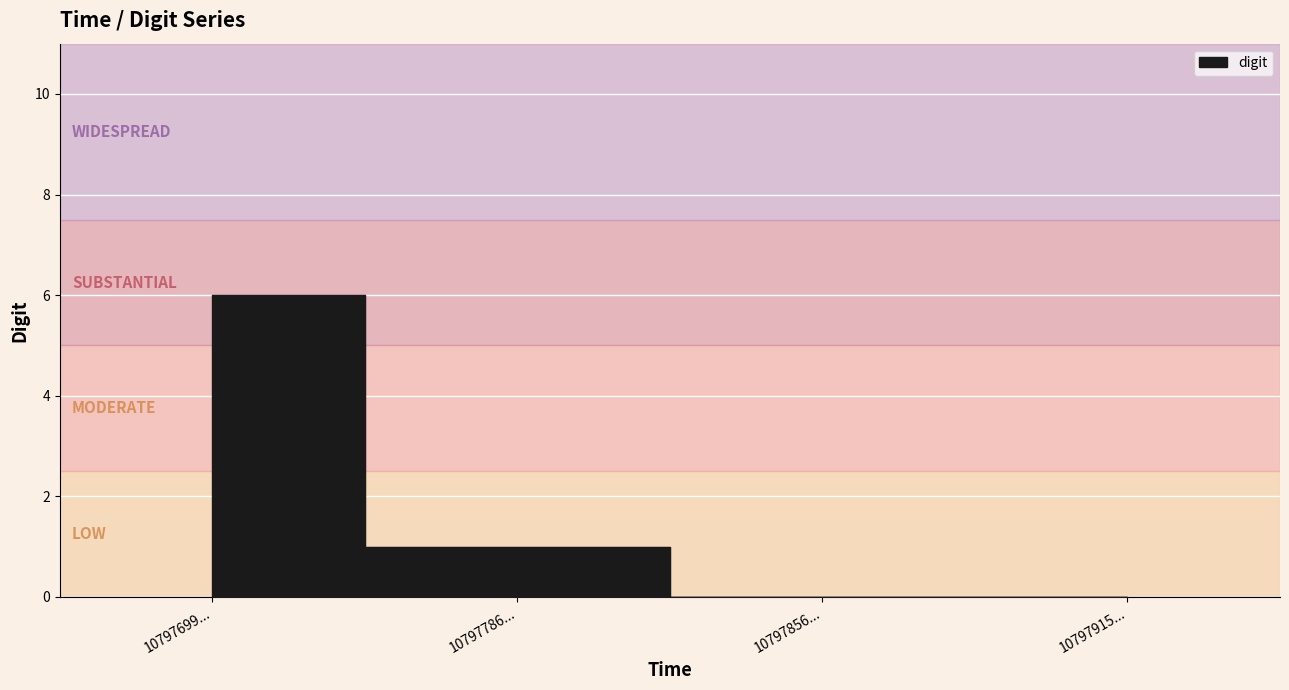

Which category has the lowest value across all series?

10797856...